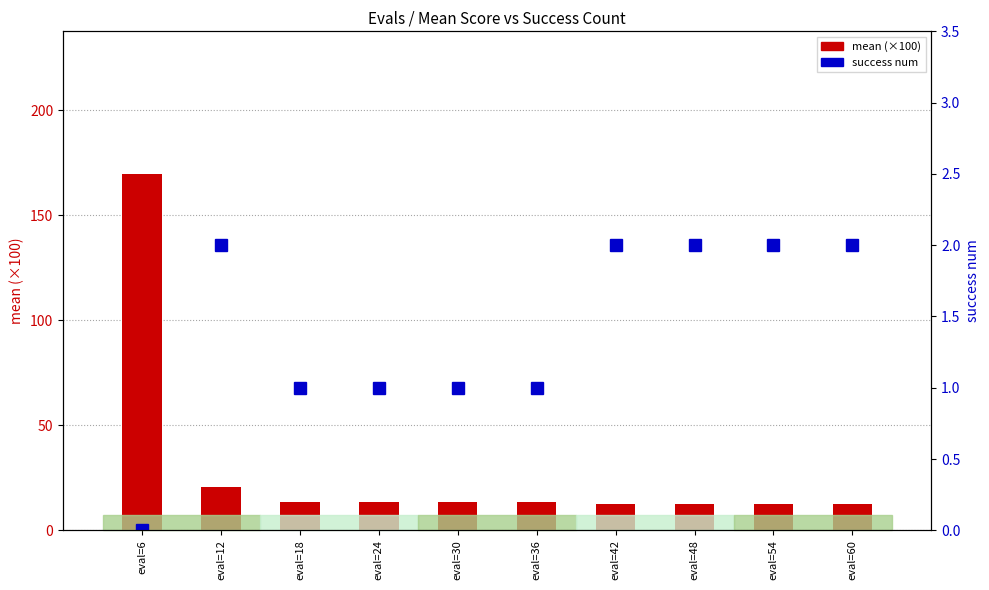

What is the difference between the maximum and minimum values in the mean (×100) series?

157.1